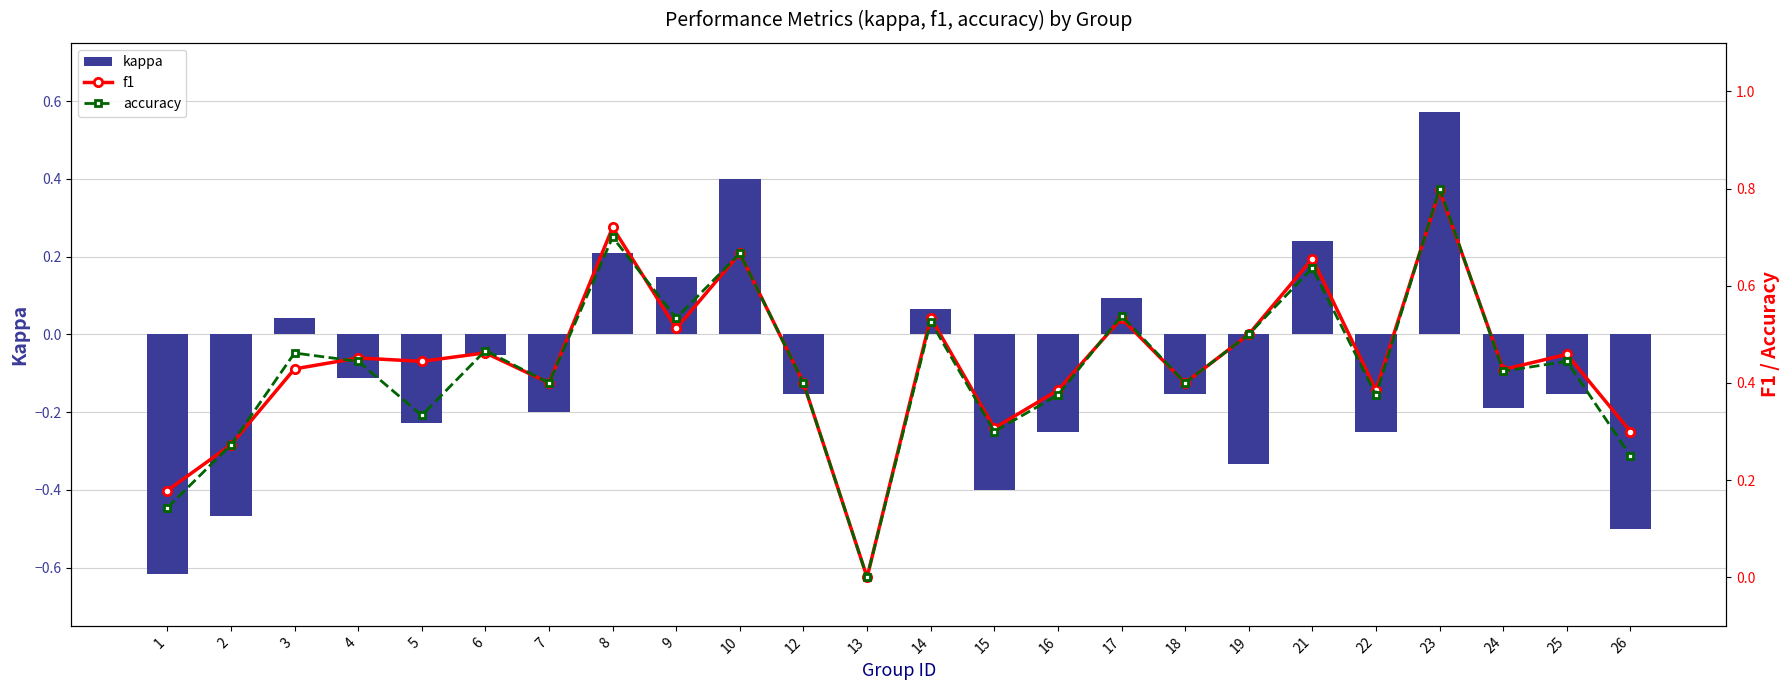

Reading left to right, what are all the values shown in this chart?

kappa: 1=-0.6	2=-0.5	3=0.0	4=-0.1	5=-0.2	6=-0.1	7=-0.2	8=0.2	9=0.1	10=0.4	12=-0.2	13=0.0	14=0.1	15=-0.4	16=-0.2	17=0.1	18=-0.2	19=-0.3	21=0.2	22=-0.2	23=0.6	24=-0.2	25=-0.2	26=-0.5
f1: 1=0.2	2=0.3	3=0.4	4=0.5	5=0.4	6=0.5	7=0.4	8=0.7	9=0.5	10=0.7	12=0.4	13=0.0	14=0.5	15=0.3	16=0.4	17=0.5	18=0.4	19=0.5	21=0.7	22=0.4	23=0.8	24=0.4	25=0.5	26=0.3
accuracy: 1=0.1	2=0.3	3=0.5	4=0.4	5=0.3	6=0.5	7=0.4	8=0.7	9=0.5	10=0.7	12=0.4	13=0.0	14=0.5	15=0.3	16=0.4	17=0.5	18=0.4	19=0.5	21=0.6	22=0.4	23=0.8	24=0.4	25=0.4	26=0.2